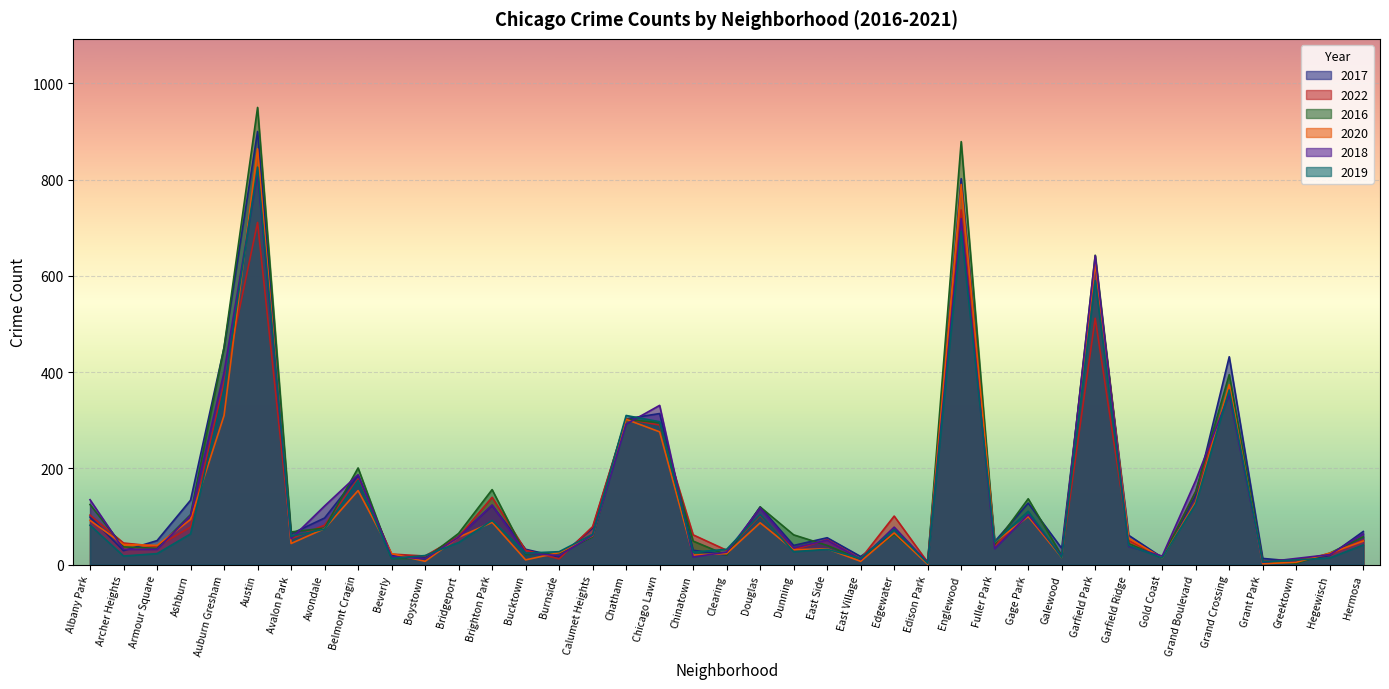

At which label does 2016 first exceed 58?

Albany Park